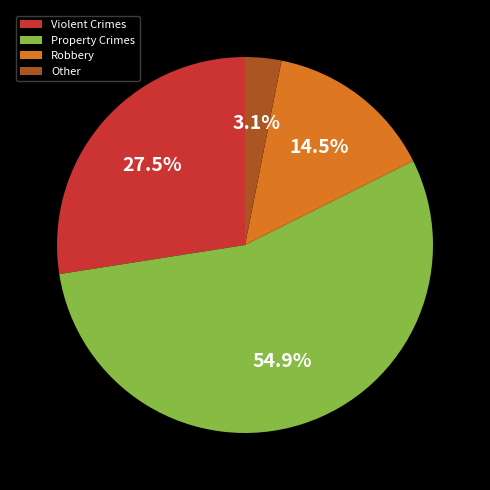

Do Violent Crimes and Robbery together represent more than half of the pie?

No